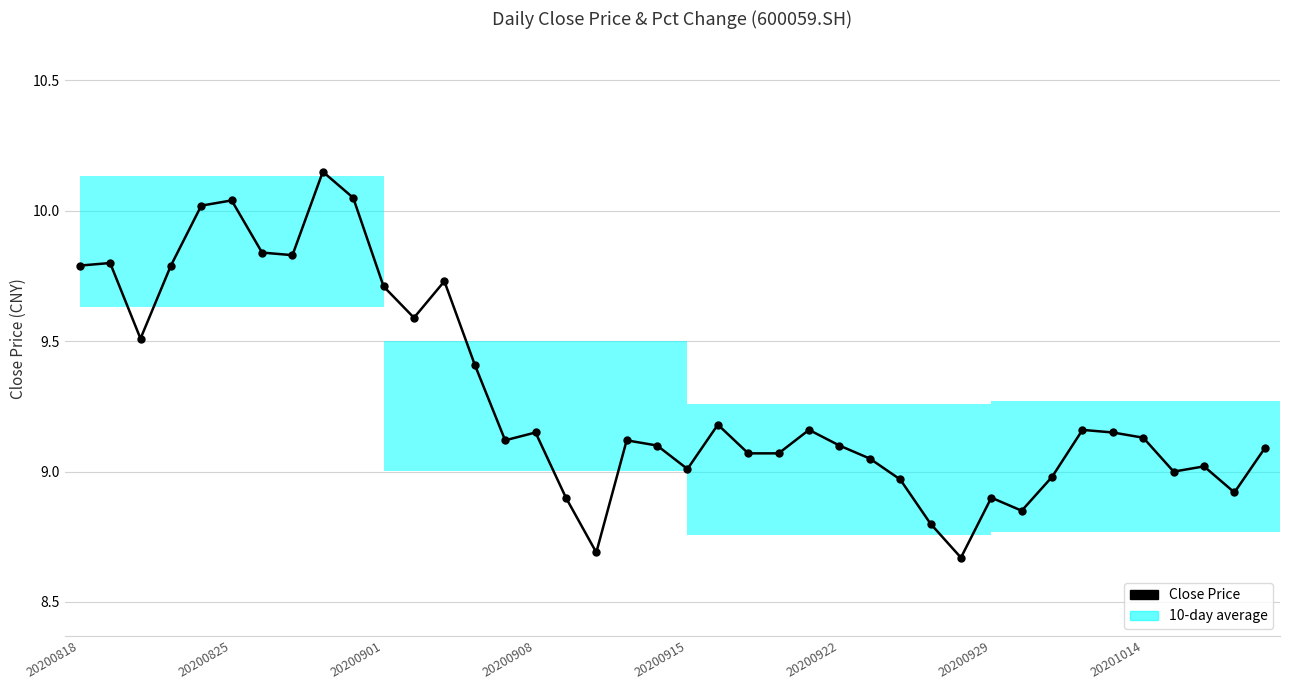

Is this an area chart (filled region under the line)?

No